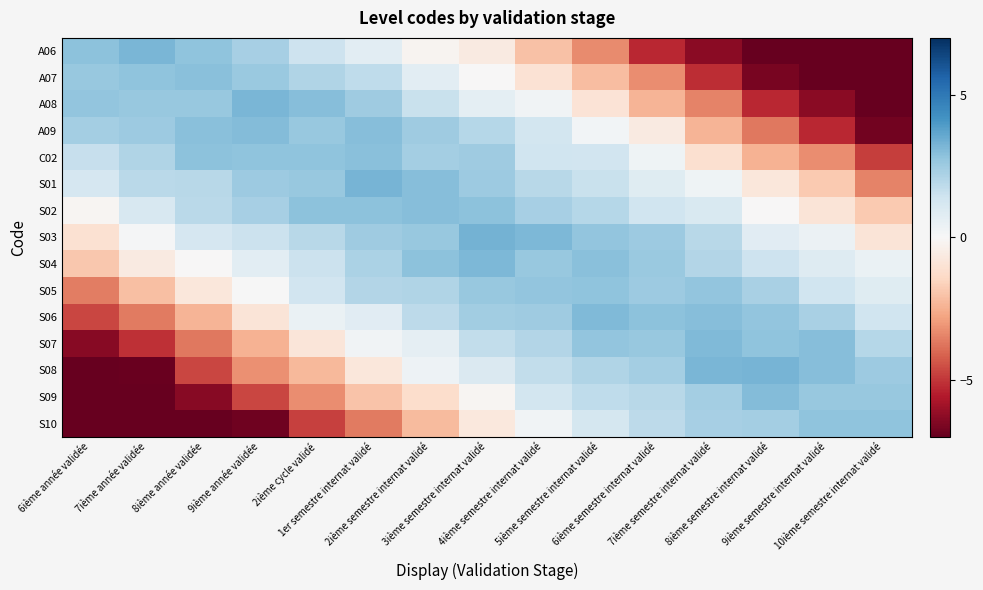

Rank the series by their maximum value, from highest to lowest.

S03, S08, S01, A06, A08, S04, S07, S06, S09, A09, S02, C02, A07, S05, S10